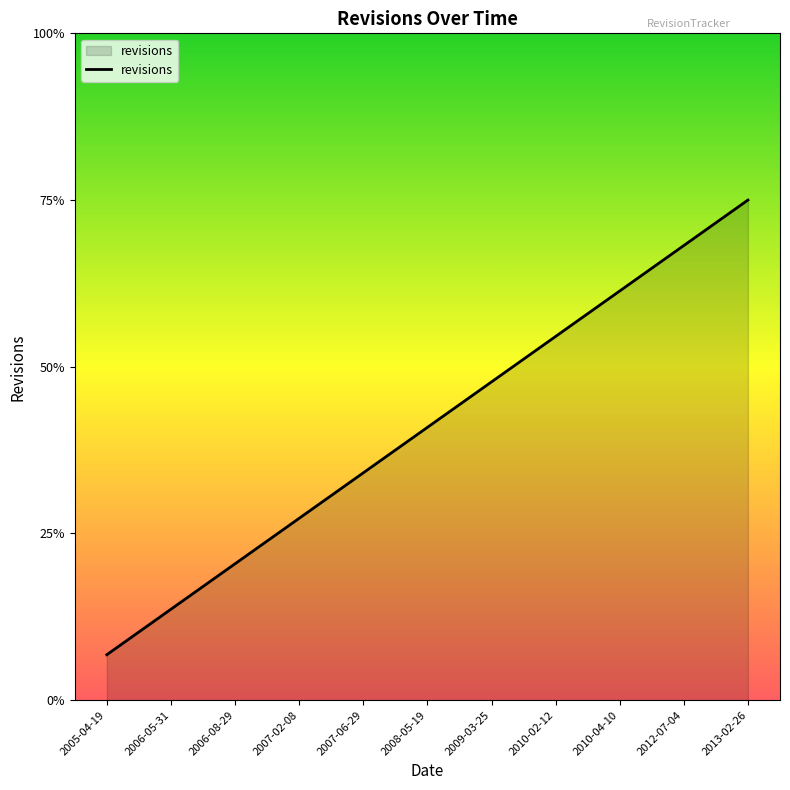

True or false: there are more than 1 points higher than both neighbors.

False